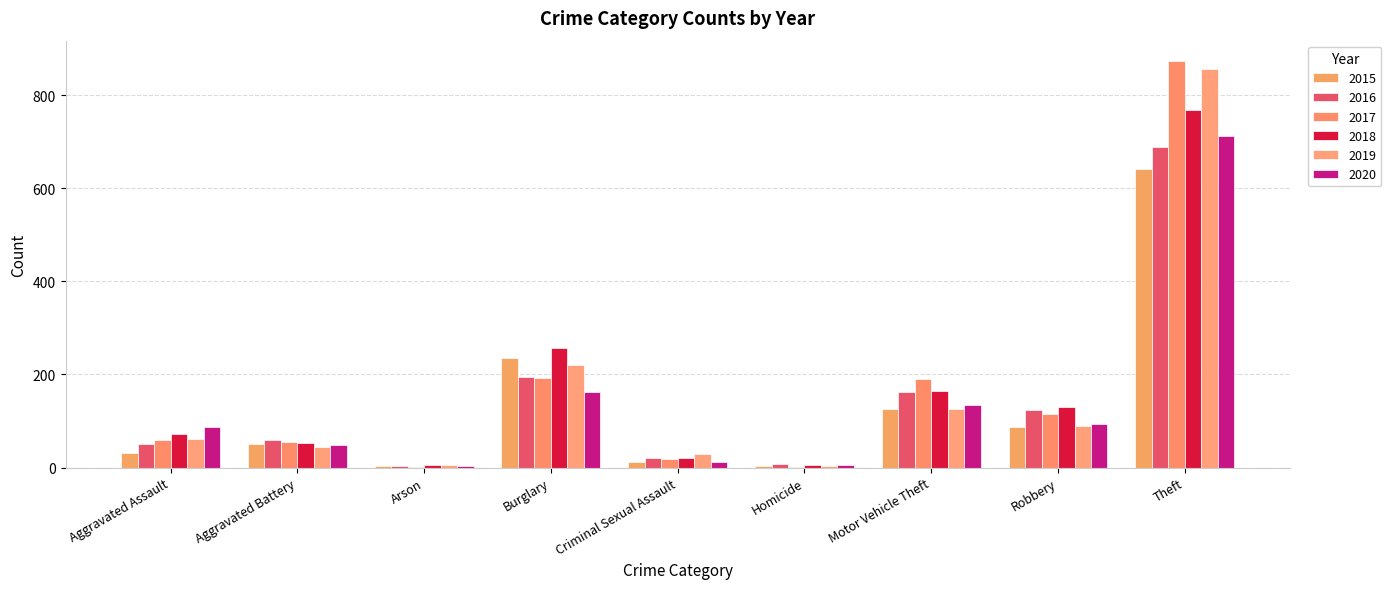

What is the sum of all 2019 values?

1433